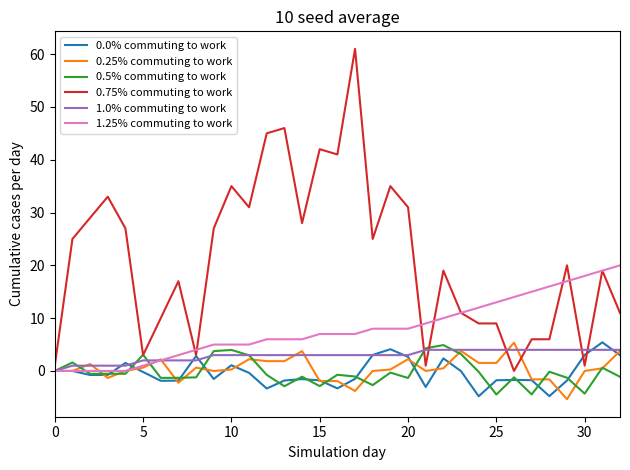

What is the lowest value of the 0.5% commuting to work series?

-4.5